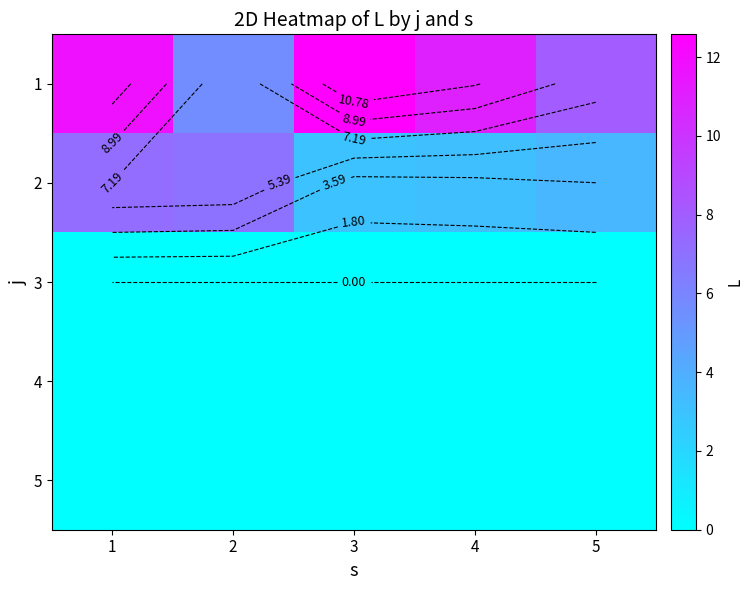

Which has a higher value, 5 or 2?

5